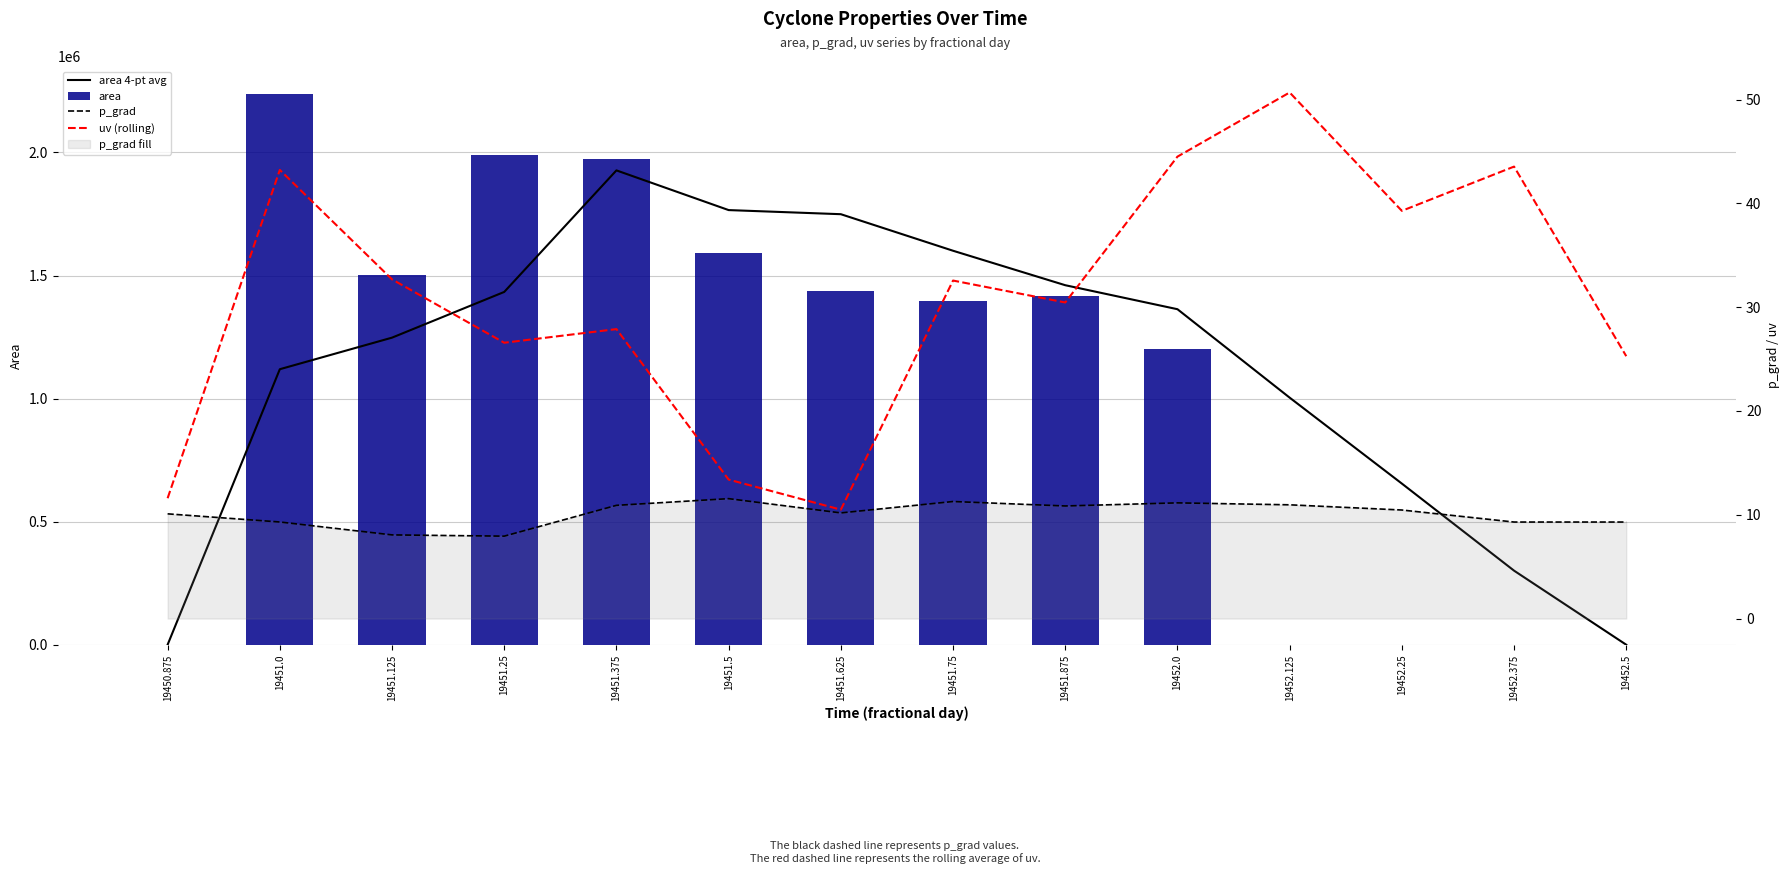

Between 19450.875 and 19452.0, which is larger?

19452.0